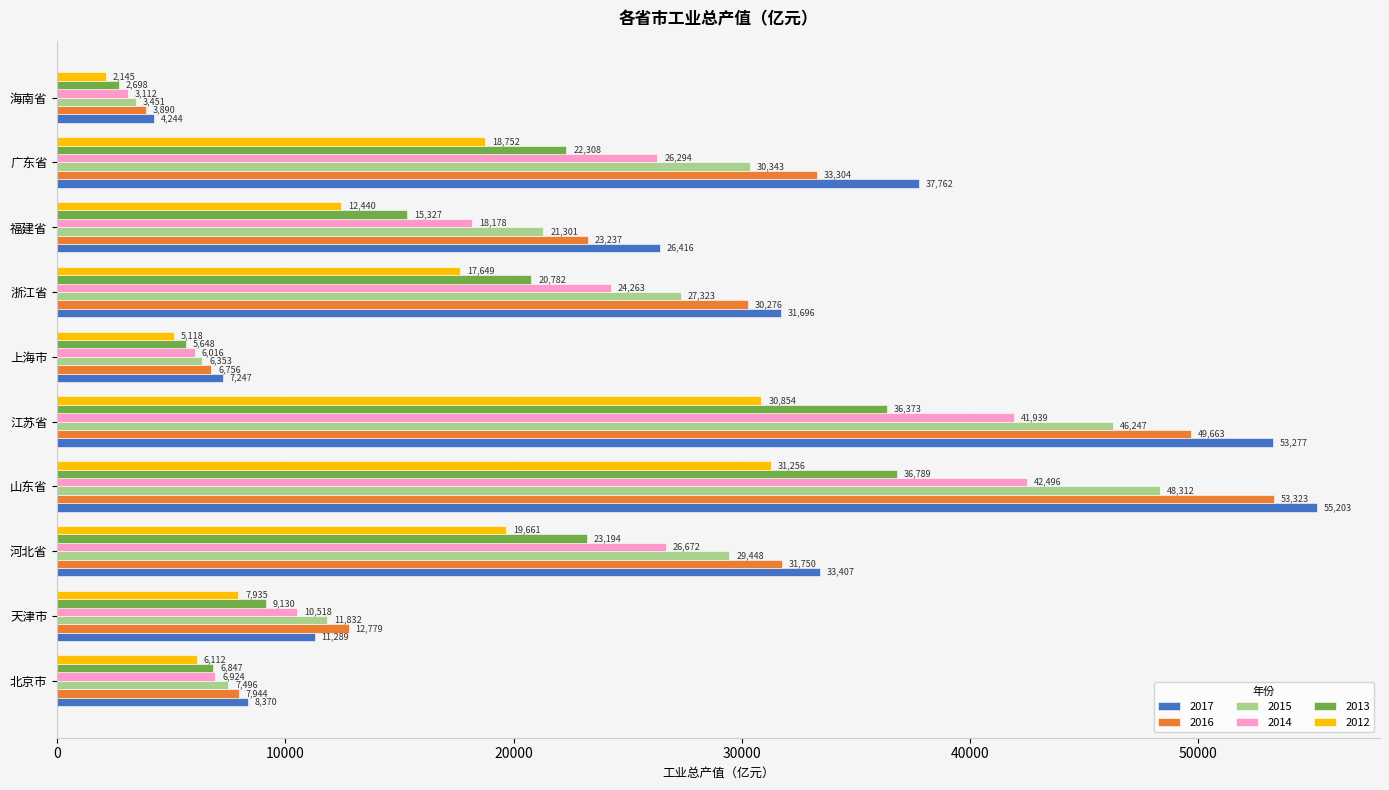

Which series has the largest range (max minus min)?

2017